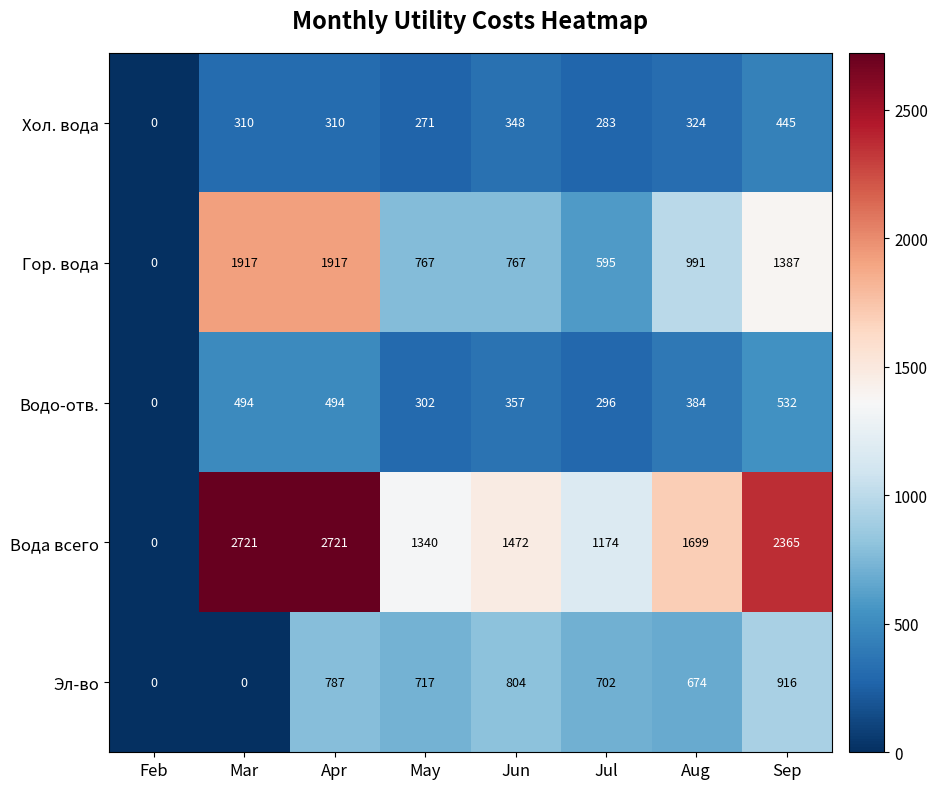

True or false: Вода всего has a value of 1472 at Jun.

True